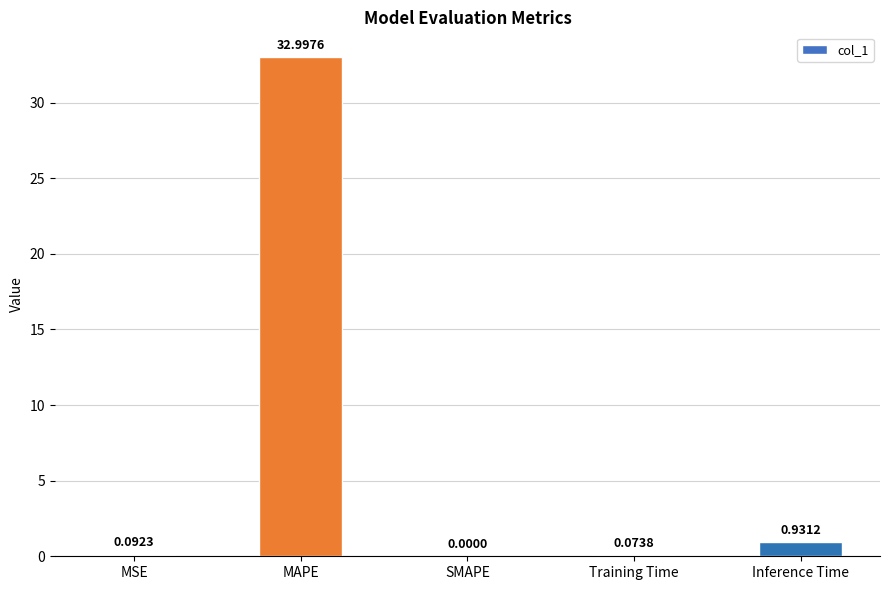

At which category does the chart reach its peak across all series?

MAPE